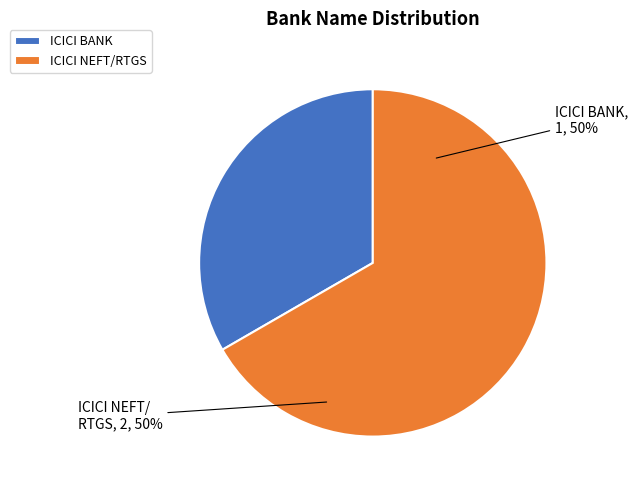

To the nearest percent, what percentage of the pie is ICICI BANK?

33%